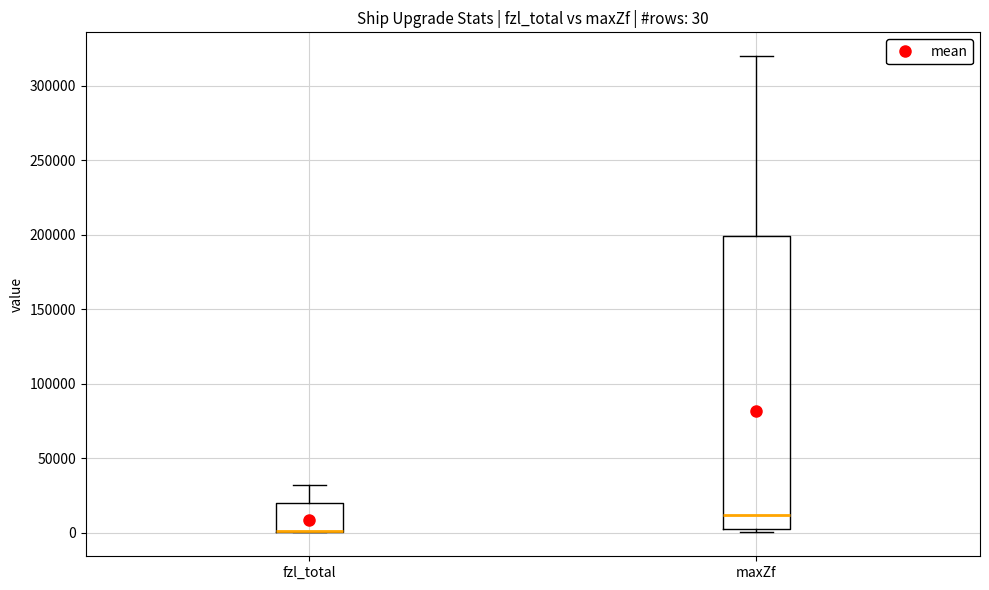

Comparing the boxes themselves (not the whiskers), which one is the tallest?

maxZf